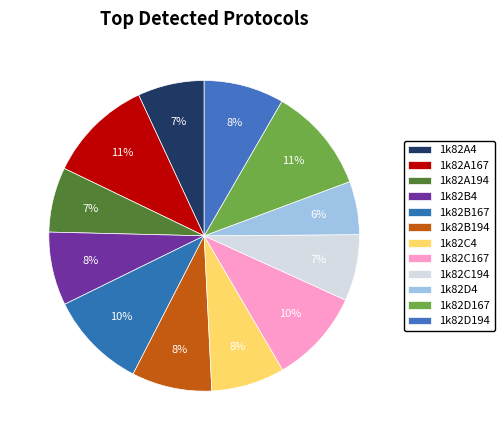

How many slices are in this pie chart?

12